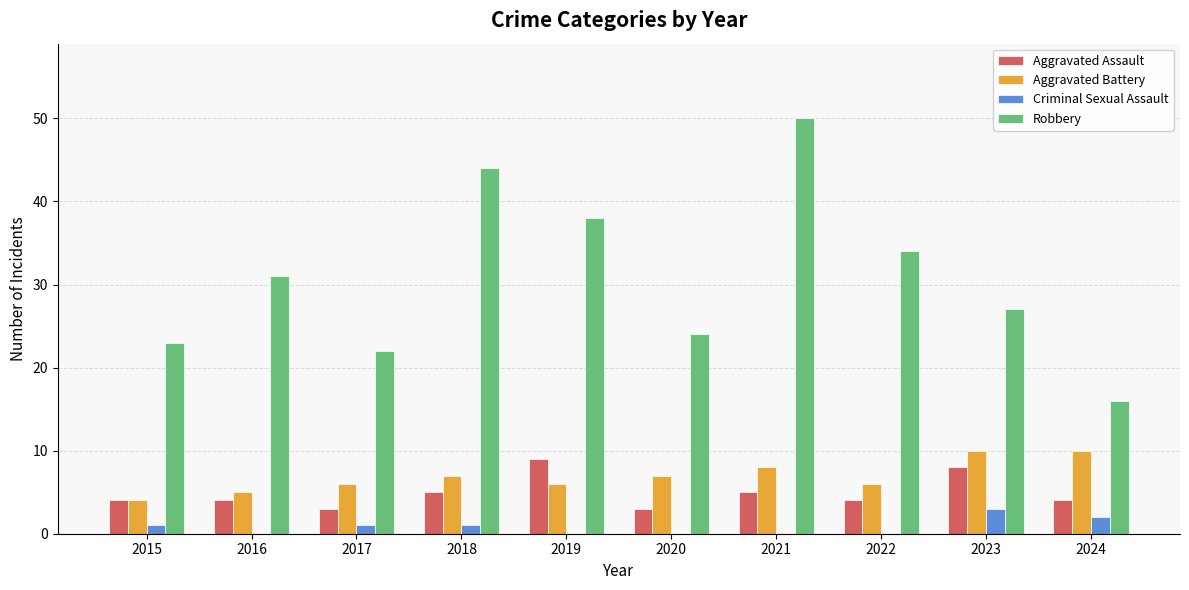

What value does the Aggravated Assault series have at 2016?

4